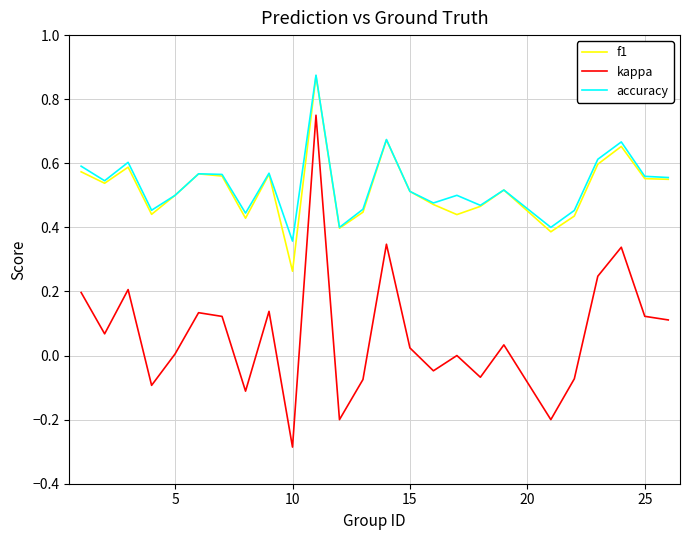

Does the chart have visible grid lines?

Yes